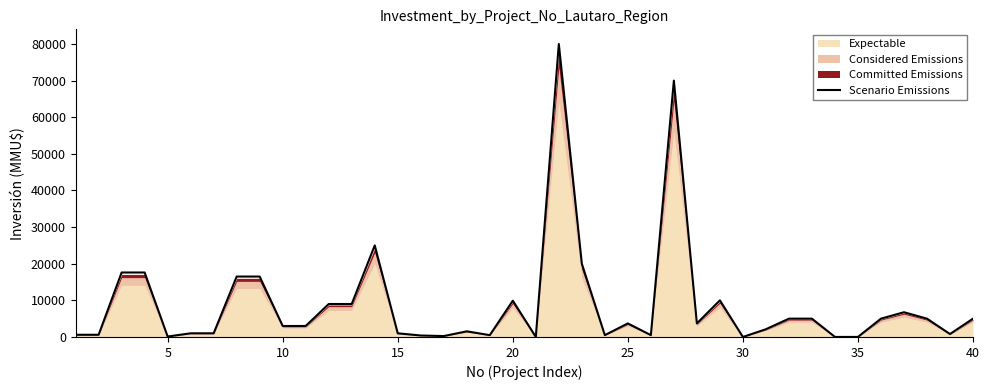

What is the average value?

8931